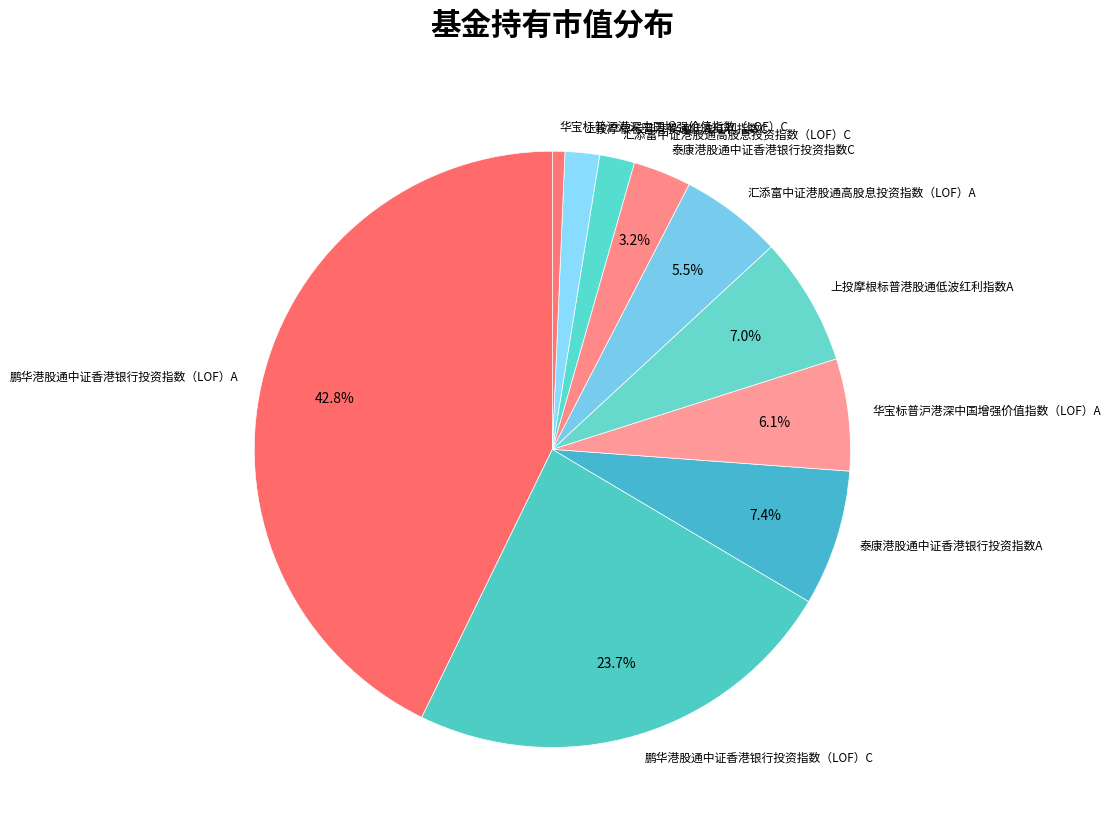

To the nearest percent, what is the difference between the largest and smallest slice percentages?

42%